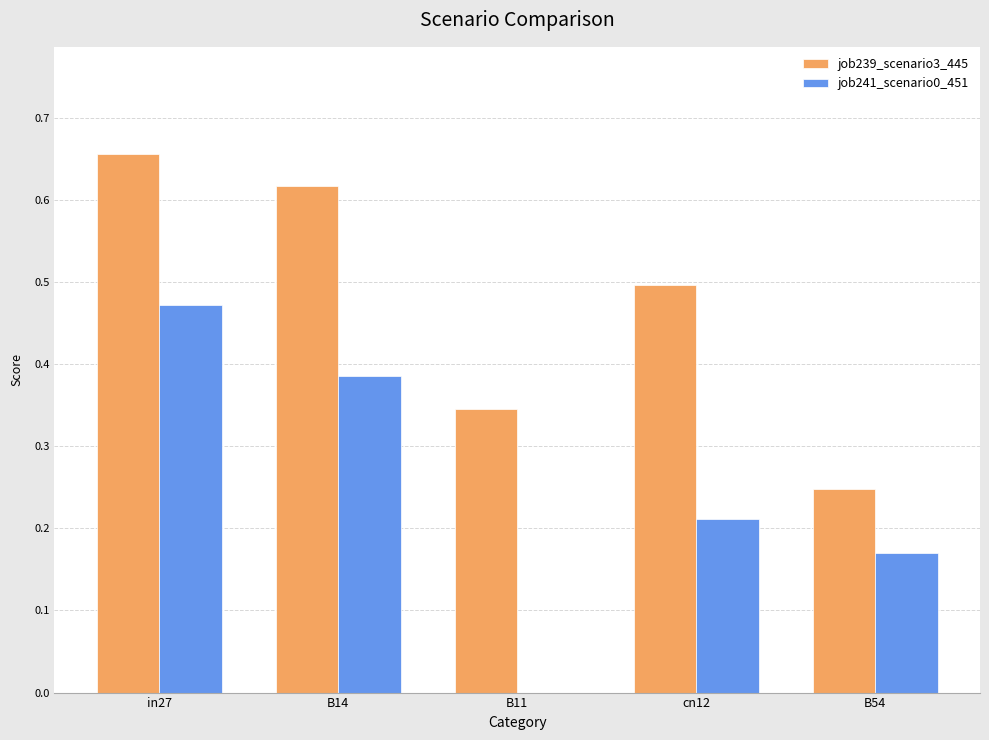

At which category is the sum across all series the highest?

in27